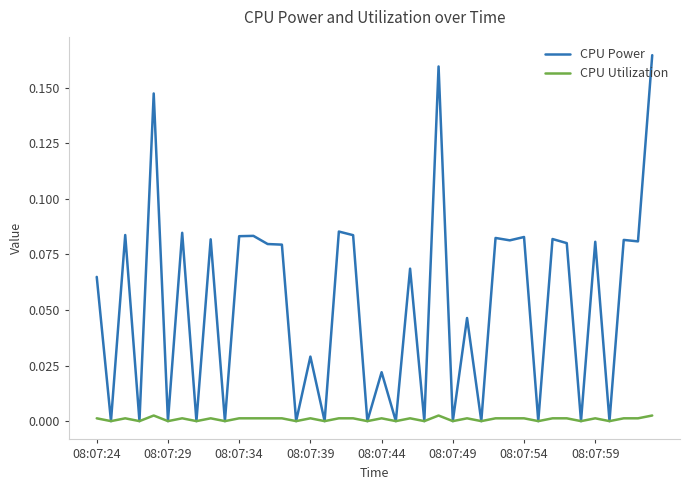

Which series has the largest range (max minus min)?

CPU Power